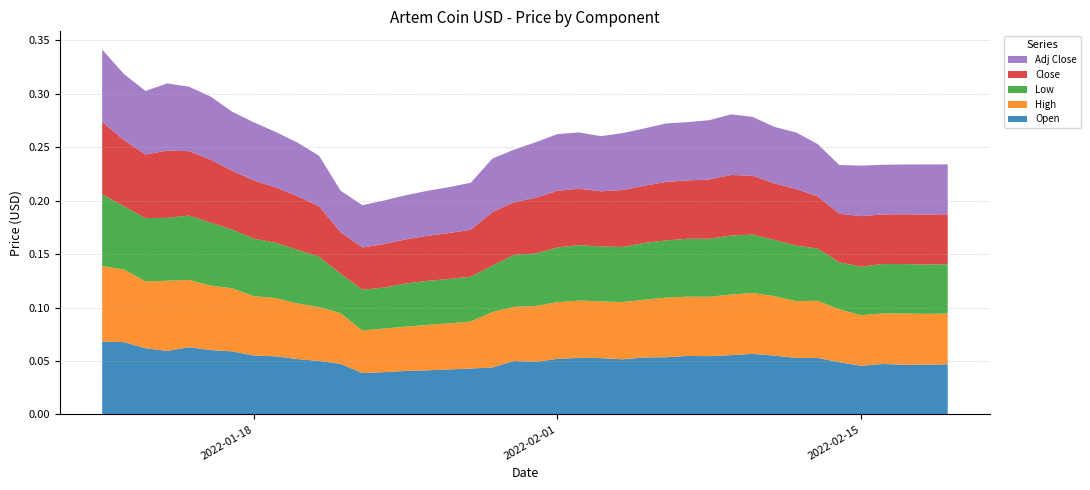

Reading right to left, extract all data points from this chart.

Open: 2022-02-19=0.0	2022-02-18=0.0	2022-02-17=0.0	2022-02-16=0.0	2022-02-15=0.0	2022-02-14=0.0	2022-02-13=0.1	2022-02-12=0.1	2022-02-11=0.1	2022-02-10=0.1	2022-02-09=0.1	2022-02-08=0.1	2022-02-07=0.1	2022-02-06=0.1	2022-02-05=0.1	2022-02-04=0.1	2022-02-03=0.1	2022-02-02=0.1	2022-02-01=0.1	2022-01-31=0.0	2022-01-30=0.1	2022-01-29=0.0	2022-01-28=0.0	2022-01-27=0.0	2022-01-26=0.0	2022-01-25=0.0	2022-01-24=0.0	2022-01-23=0.0	2022-01-22=0.0	2022-01-21=0.1	2022-01-20=0.1	2022-01-19=0.1	2022-01-18=0.1	2022-01-17=0.1	2022-01-16=0.1	2022-01-15=0.1	2022-01-14=0.1	2022-01-13=0.1	2022-01-12=0.1	2022-01-11=0.1
High: 2022-02-19=0.0	2022-02-18=0.0	2022-02-17=0.0	2022-02-16=0.0	2022-02-15=0.0	2022-02-14=0.0	2022-02-13=0.1	2022-02-12=0.1	2022-02-11=0.1	2022-02-10=0.1	2022-02-09=0.1	2022-02-08=0.1	2022-02-07=0.1	2022-02-06=0.1	2022-02-05=0.1	2022-02-04=0.1	2022-02-03=0.1	2022-02-02=0.1	2022-02-01=0.1	2022-01-31=0.1	2022-01-30=0.1	2022-01-29=0.1	2022-01-28=0.0	2022-01-27=0.0	2022-01-26=0.0	2022-01-25=0.0	2022-01-24=0.0	2022-01-23=0.0	2022-01-22=0.0	2022-01-21=0.1	2022-01-20=0.1	2022-01-19=0.1	2022-01-18=0.1	2022-01-17=0.1	2022-01-16=0.1	2022-01-15=0.1	2022-01-14=0.1	2022-01-13=0.1	2022-01-12=0.1	2022-01-11=0.1
Low: 2022-02-19=0.0	2022-02-18=0.0	2022-02-17=0.0	2022-02-16=0.0	2022-02-15=0.0	2022-02-14=0.0	2022-02-13=0.0	2022-02-12=0.1	2022-02-11=0.1	2022-02-10=0.1	2022-02-09=0.1	2022-02-08=0.1	2022-02-07=0.1	2022-02-06=0.1	2022-02-05=0.1	2022-02-04=0.1	2022-02-03=0.1	2022-02-02=0.1	2022-02-01=0.1	2022-01-31=0.0	2022-01-30=0.0	2022-01-29=0.0	2022-01-28=0.0	2022-01-27=0.0	2022-01-26=0.0	2022-01-25=0.0	2022-01-24=0.0	2022-01-23=0.0	2022-01-22=0.0	2022-01-21=0.0	2022-01-20=0.1	2022-01-19=0.1	2022-01-18=0.1	2022-01-17=0.1	2022-01-16=0.1	2022-01-15=0.1	2022-01-14=0.1	2022-01-13=0.1	2022-01-12=0.1	2022-01-11=0.1
Close: 2022-02-19=0.0	2022-02-18=0.0	2022-02-17=0.0	2022-02-16=0.0	2022-02-15=0.0	2022-02-14=0.0	2022-02-13=0.0	2022-02-12=0.1	2022-02-11=0.1	2022-02-10=0.1	2022-02-09=0.1	2022-02-08=0.1	2022-02-07=0.1	2022-02-06=0.1	2022-02-05=0.1	2022-02-04=0.1	2022-02-03=0.1	2022-02-02=0.1	2022-02-01=0.1	2022-01-31=0.1	2022-01-30=0.0	2022-01-29=0.1	2022-01-28=0.0	2022-01-27=0.0	2022-01-26=0.0	2022-01-25=0.0	2022-01-24=0.0	2022-01-23=0.0	2022-01-22=0.0	2022-01-21=0.0	2022-01-20=0.1	2022-01-19=0.1	2022-01-18=0.1	2022-01-17=0.1	2022-01-16=0.1	2022-01-15=0.1	2022-01-14=0.1	2022-01-13=0.1	2022-01-12=0.1	2022-01-11=0.1
Adj Close: 2022-02-19=0.0	2022-02-18=0.0	2022-02-17=0.0	2022-02-16=0.0	2022-02-15=0.0	2022-02-14=0.0	2022-02-13=0.0	2022-02-12=0.1	2022-02-11=0.1	2022-02-10=0.1	2022-02-09=0.1	2022-02-08=0.1	2022-02-07=0.1	2022-02-06=0.1	2022-02-05=0.1	2022-02-04=0.1	2022-02-03=0.1	2022-02-02=0.1	2022-02-01=0.1	2022-01-31=0.1	2022-01-30=0.0	2022-01-29=0.1	2022-01-28=0.0	2022-01-27=0.0	2022-01-26=0.0	2022-01-25=0.0	2022-01-24=0.0	2022-01-23=0.0	2022-01-22=0.0	2022-01-21=0.0	2022-01-20=0.1	2022-01-19=0.1	2022-01-18=0.1	2022-01-17=0.1	2022-01-16=0.1	2022-01-15=0.1	2022-01-14=0.1	2022-01-13=0.1	2022-01-12=0.1	2022-01-11=0.1